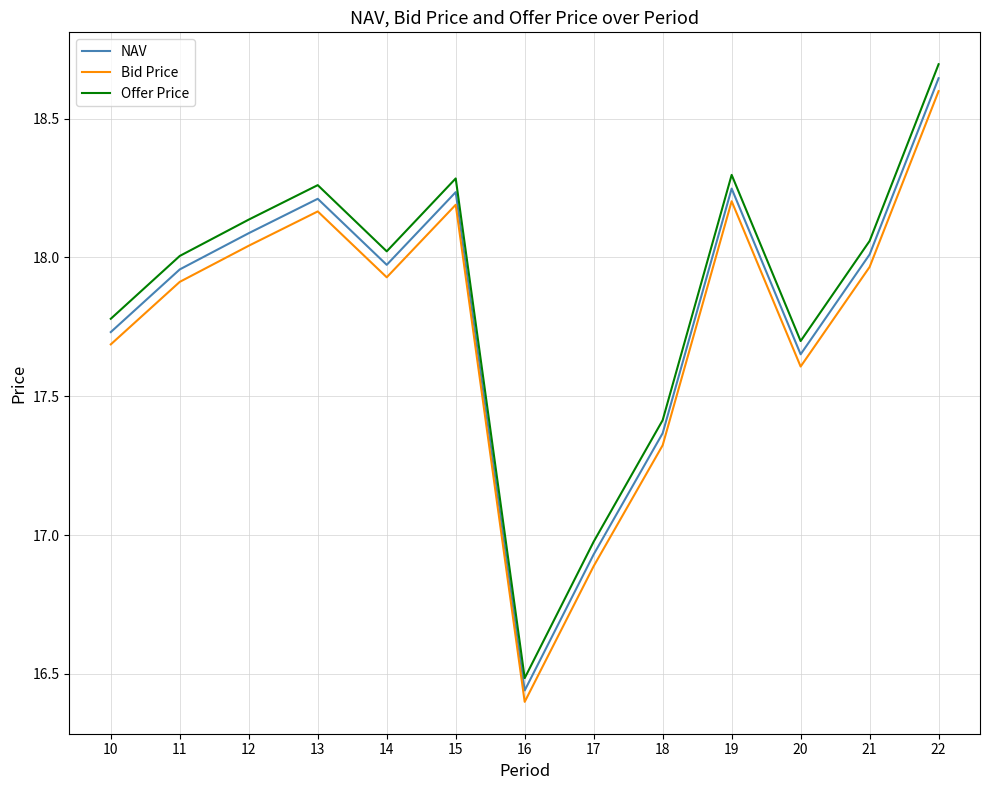

What are all the series names shown in the legend?

NAV, Bid Price, Offer Price